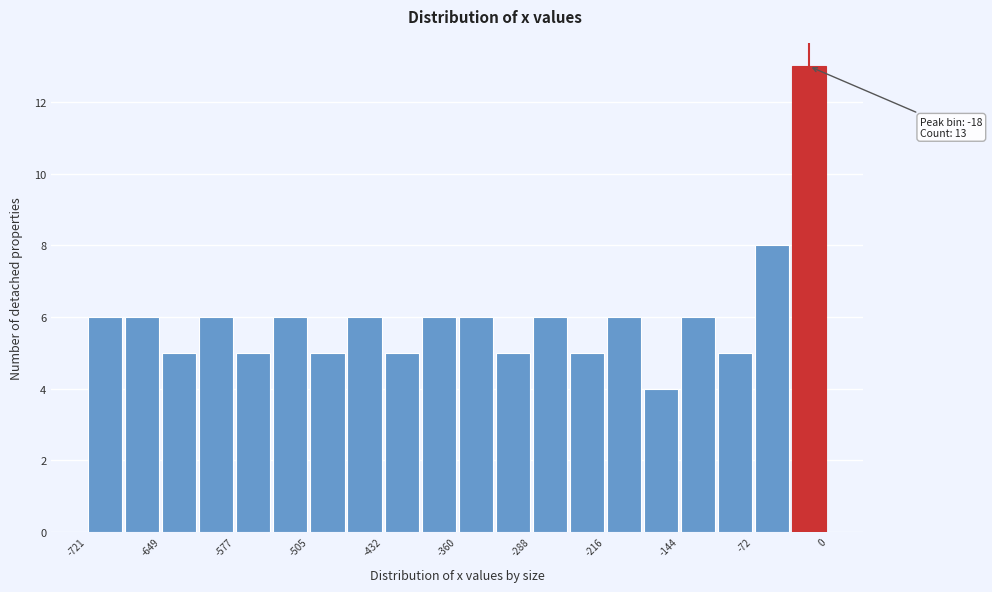

Around what value on the x-axis is the tallest bar? Give the approximate position of its centre, as read against the axis.

-20